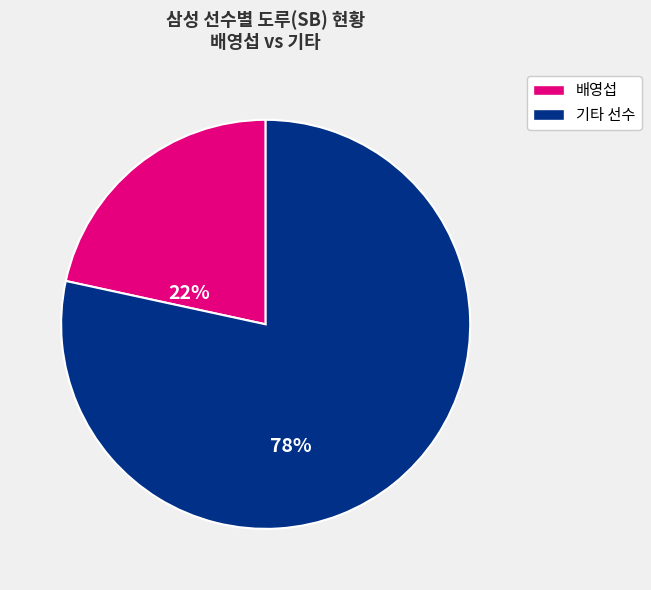

Does any single category account for the majority?

Yes